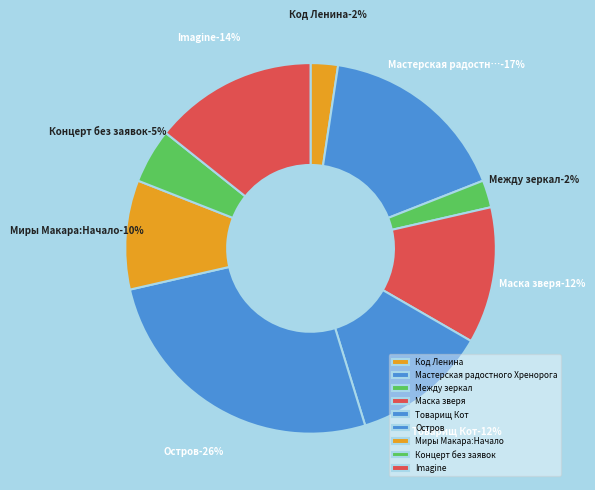

Is it true that Маска зверя is 19% of the pie?

False